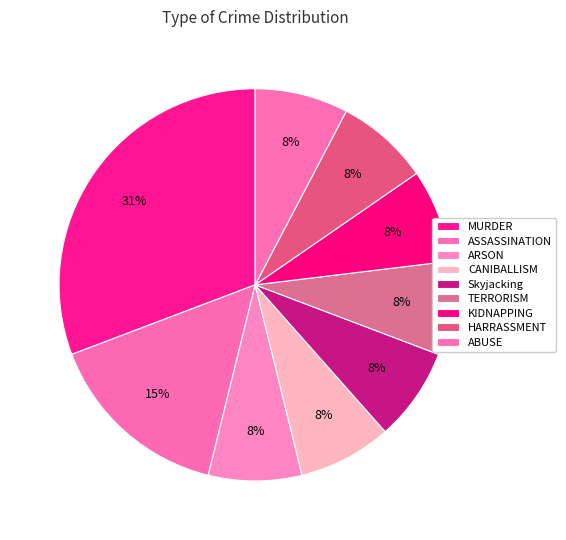

Do MURDER and HARRASSMENT together represent more than half of the pie?

No